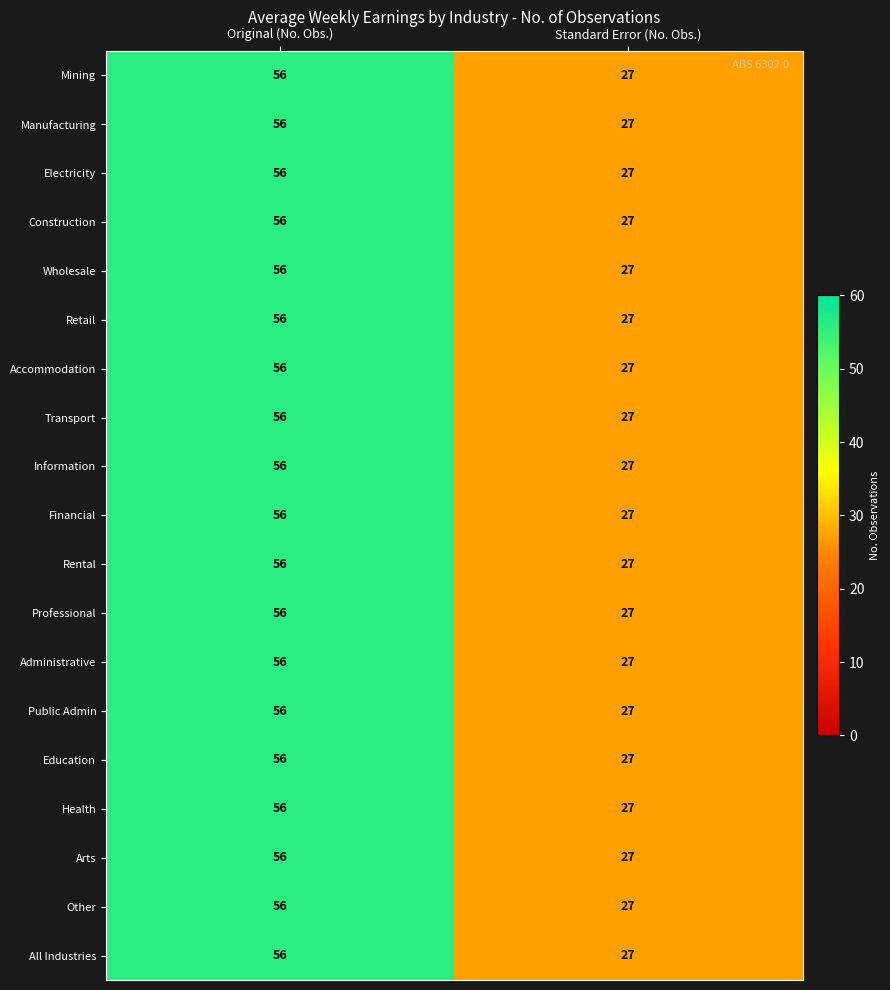

What is the total value across all series at Original (No. Obs.)?

1064